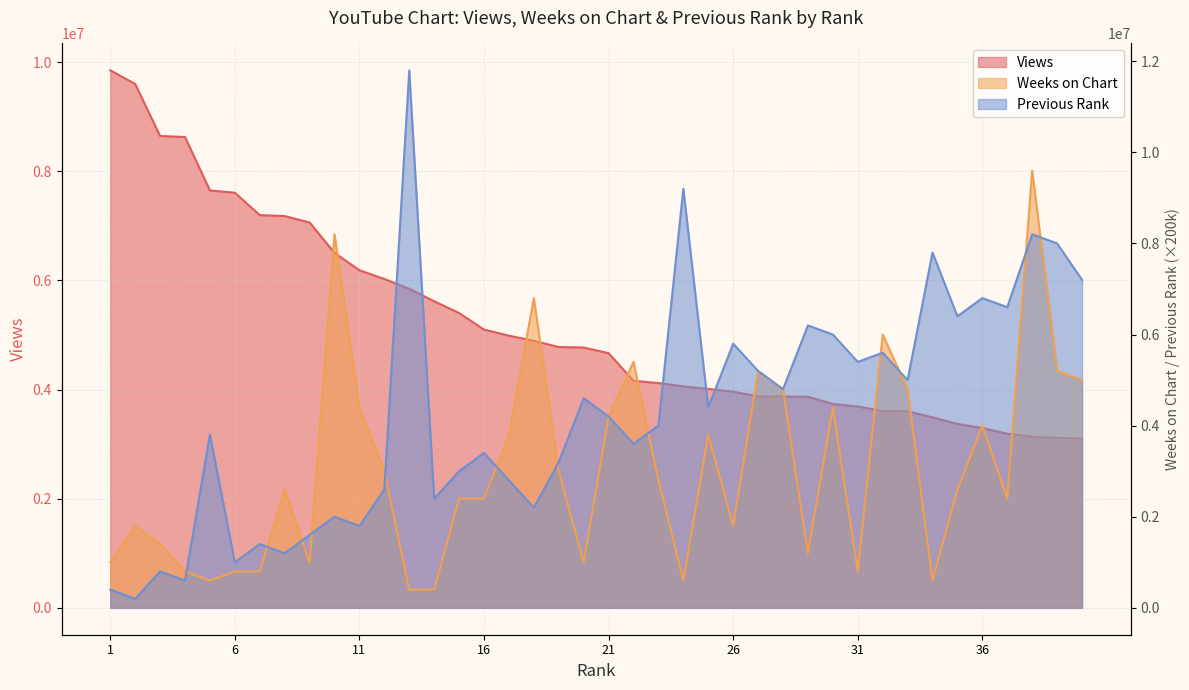

Read the Weeks on Chart value at 22, to the nearest 10.

5400000